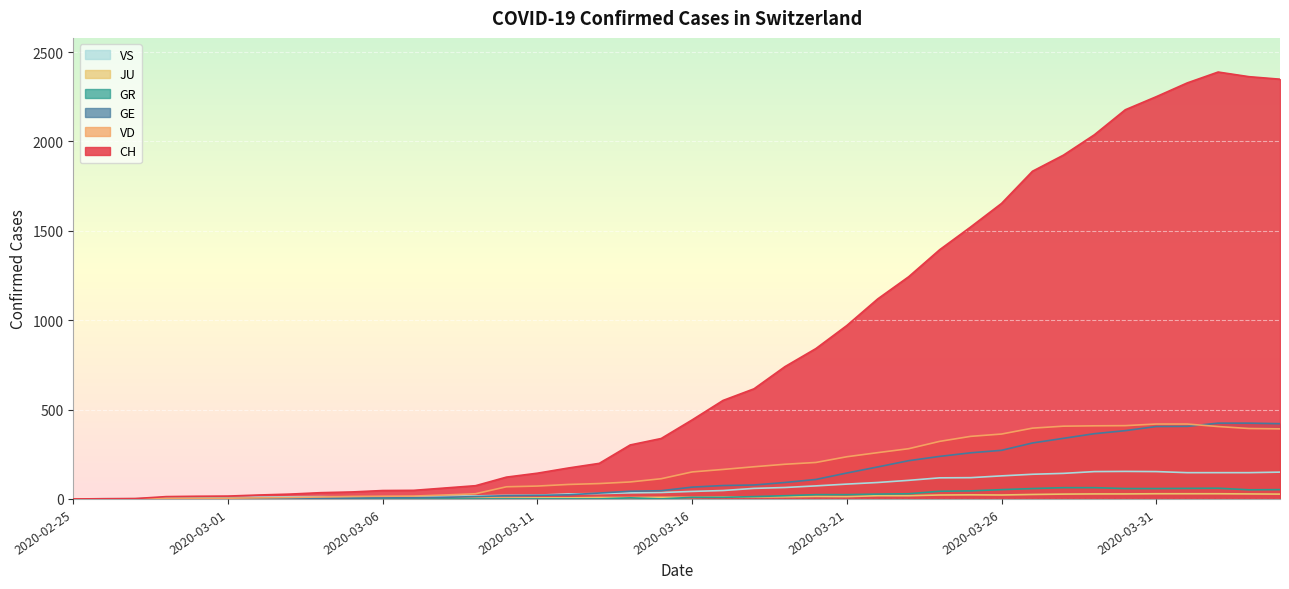

True or false: VD and GR cross at least once.

False